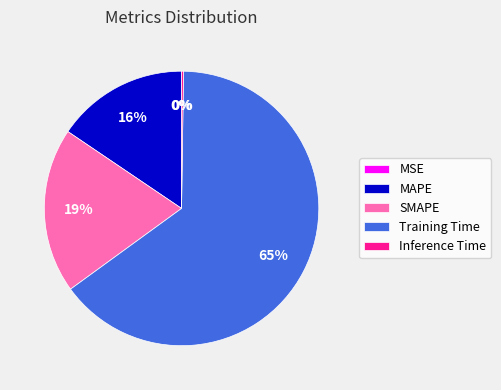

What percentage is the SMAPE slice, to the nearest percent?

19%